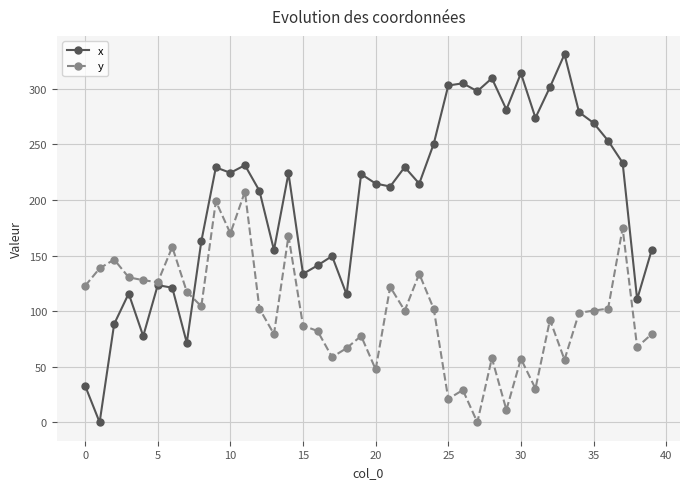

List the series in order of their overall mean, highest first.

x, y